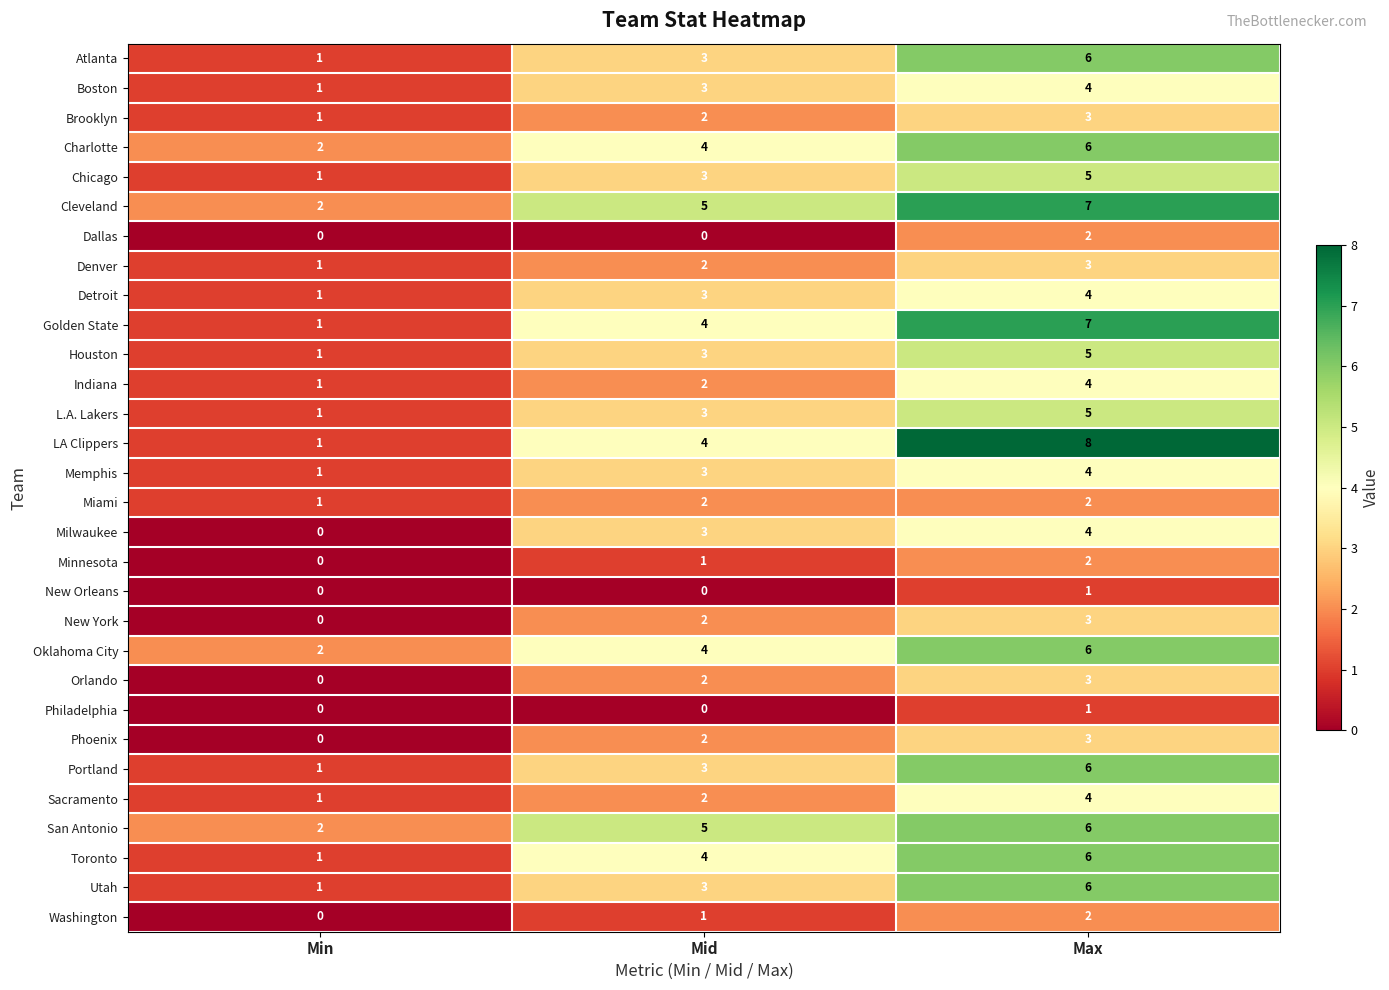

What is the difference between the maximum and minimum values in the Cleveland series?

5